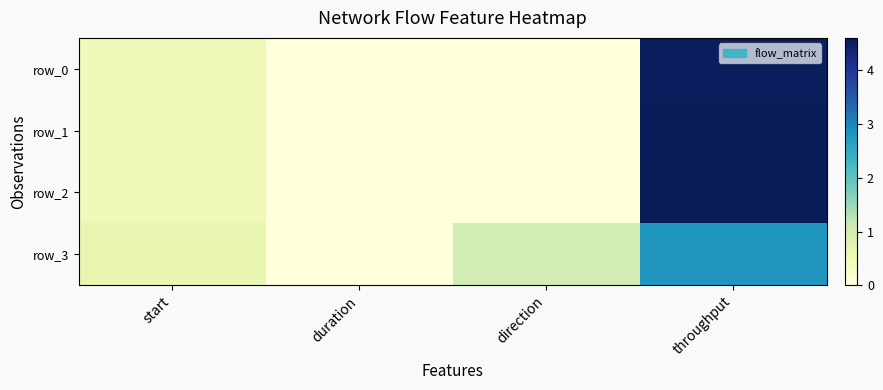

What is the difference between the maximum and minimum values in the row_0 series?

4.5